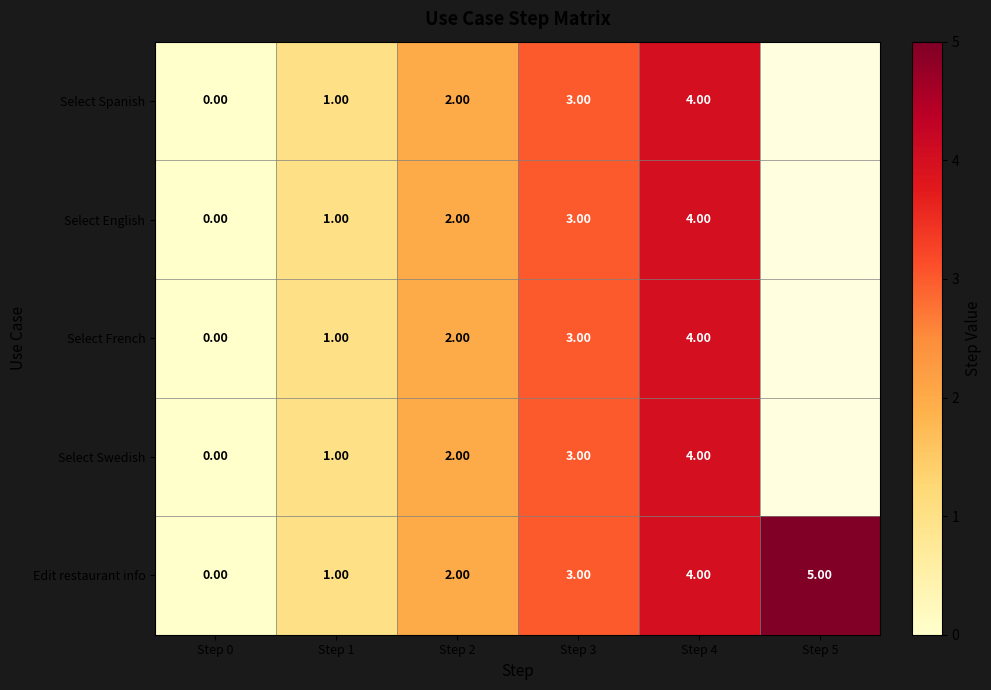

Is the value of Select Swedish at Step 0 greater than the value of Select English at Step 2?

No